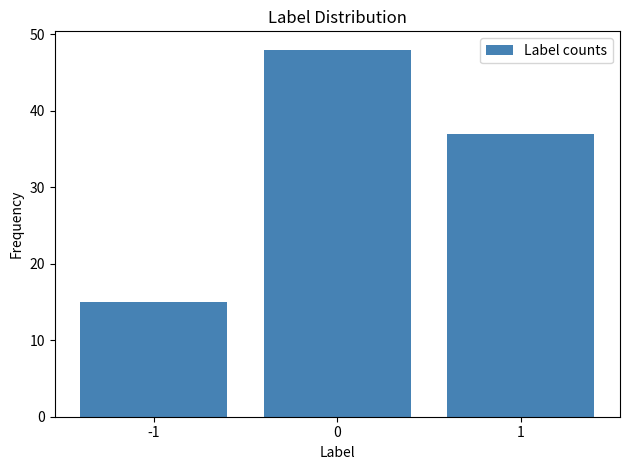

What is the height of the bar covering -0.5 to 0.5 on the x-axis? The values are not printed on the chart, so give them approximately, as read against the axis.

48